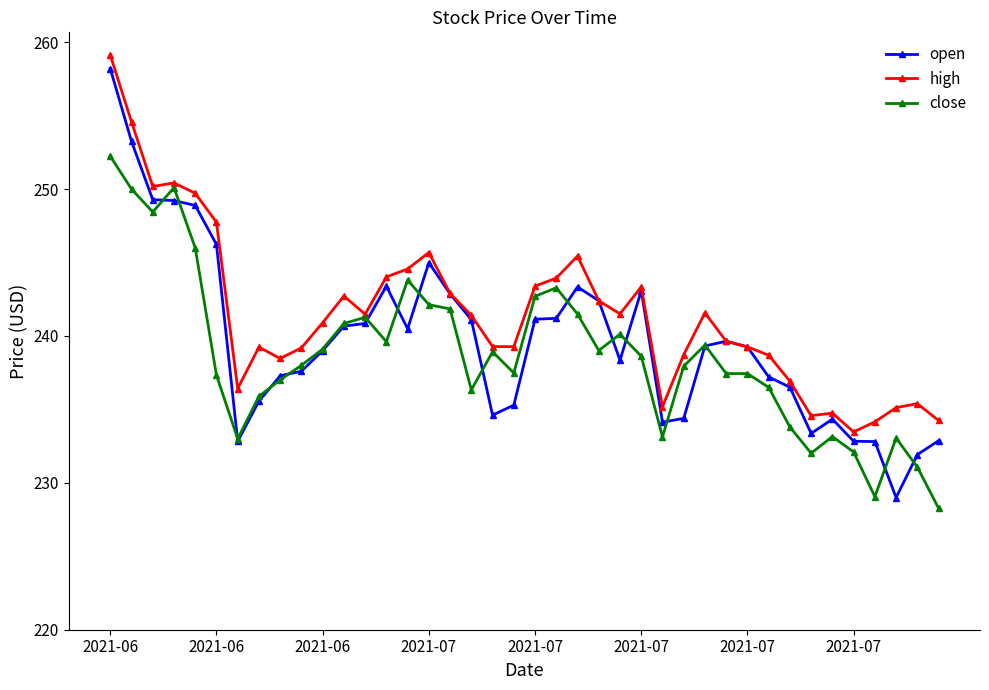

What is the minimum value for open?

229.0